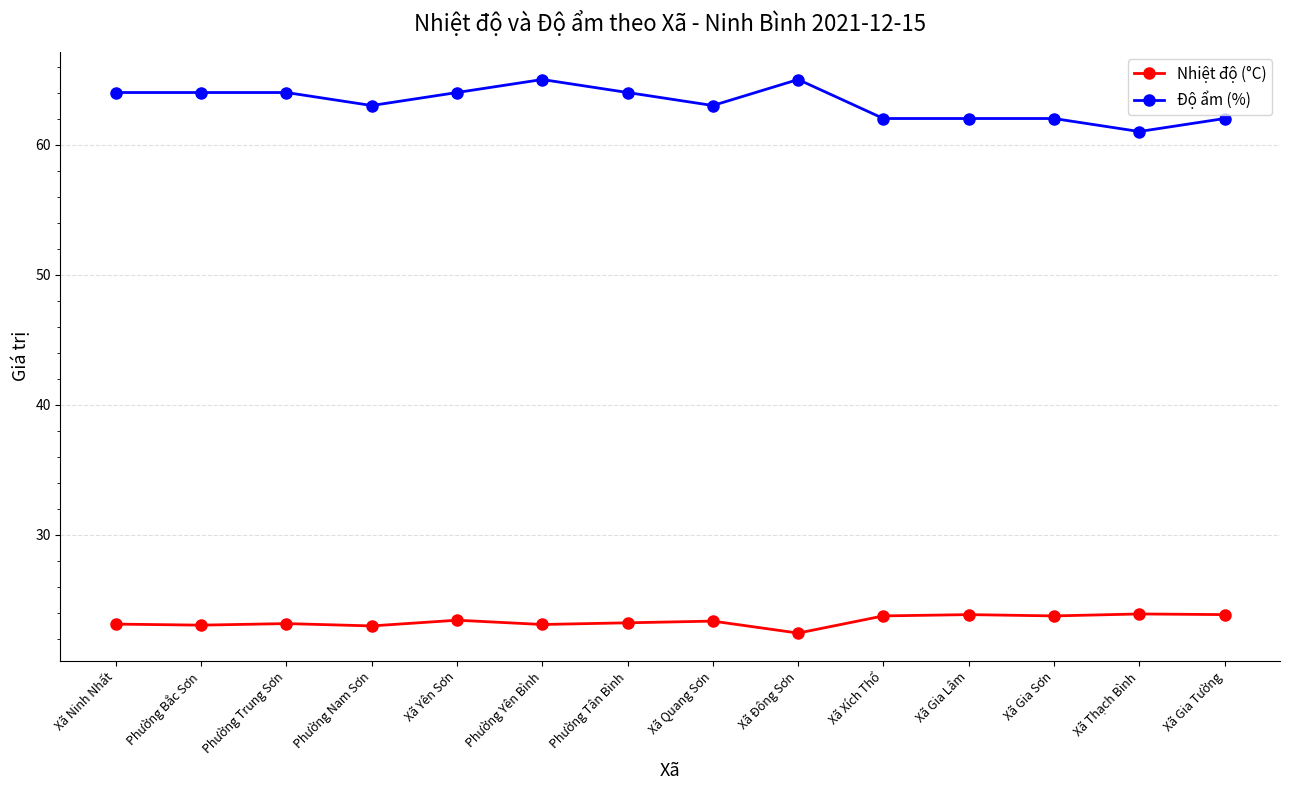

What is the difference between the Nhiệt độ (°C) values at Phường Nam Sơn and Xã Gia Sơn?

0.8